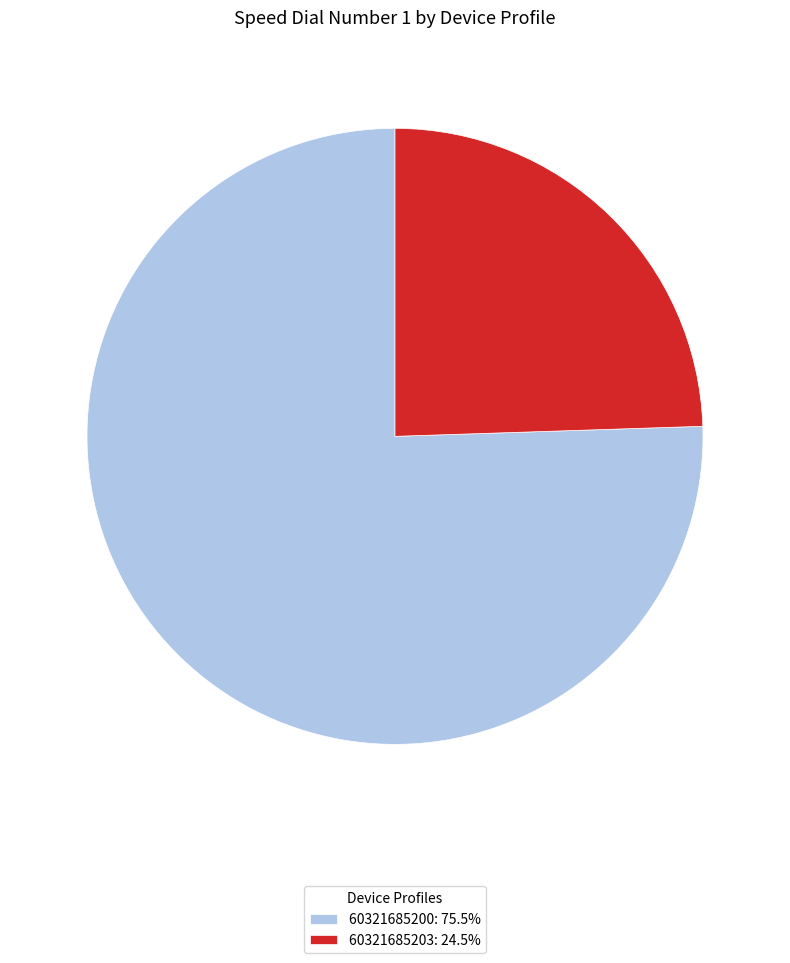

What is the ratio of the value at 60321685203: 24.5% to the value at 60321685200: 75.5%?

0.3